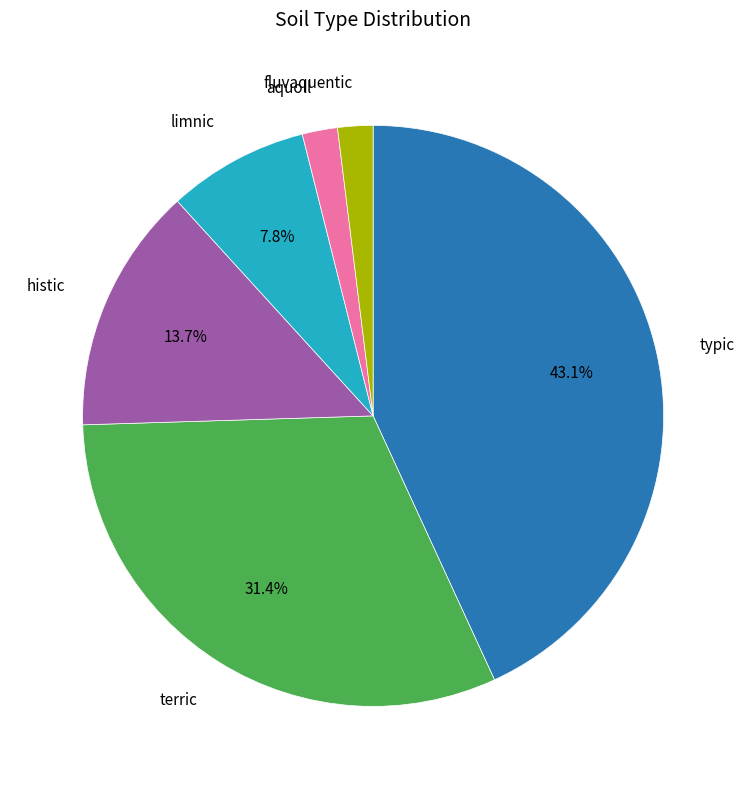

To the nearest percent, what is the average slice percentage?

17%